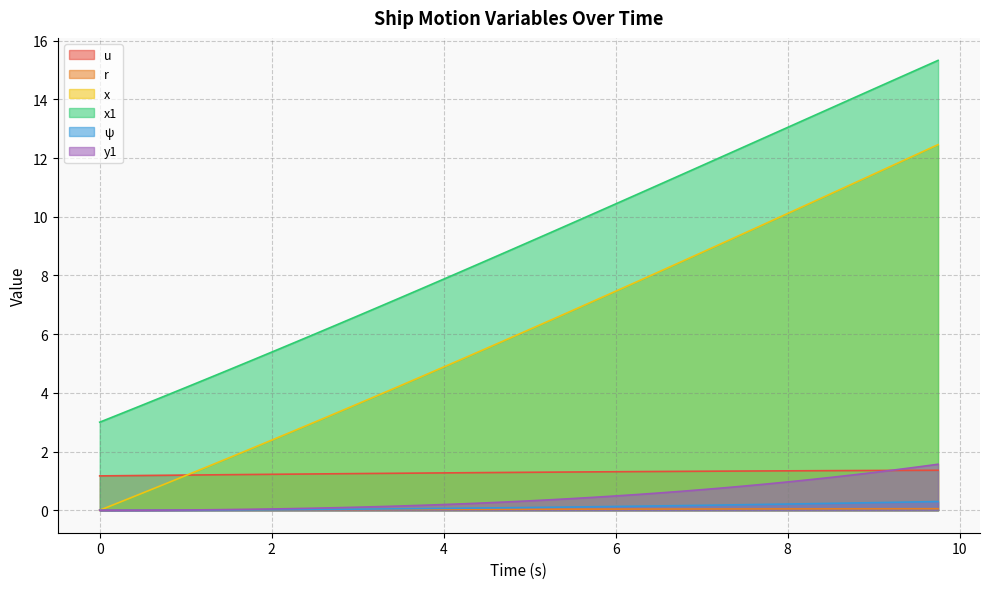

List the series in order of their peak value, lowest first.

r, ψ, u, y1, x, x1